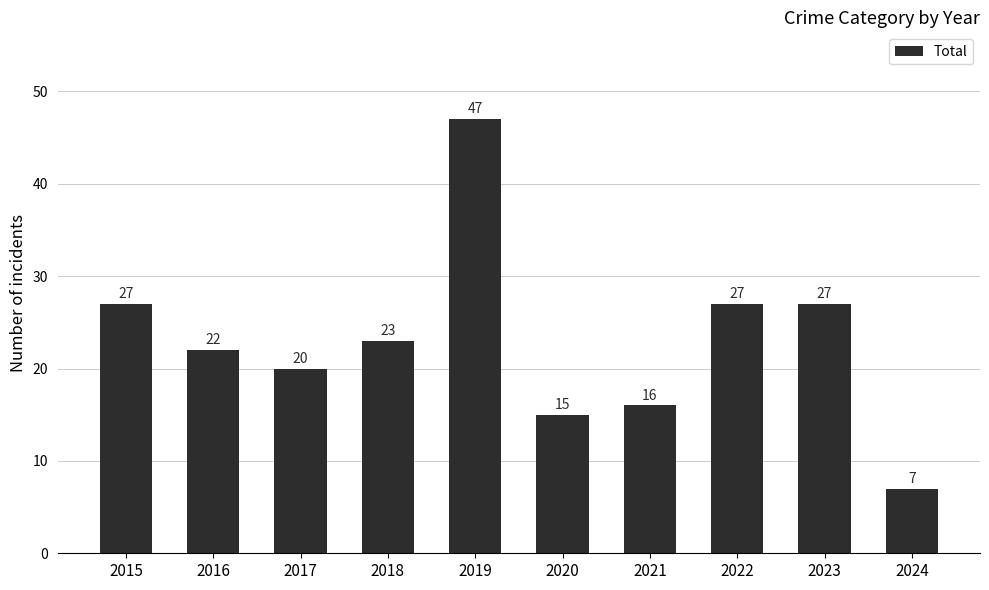

What is the approximate value at 2019?

47